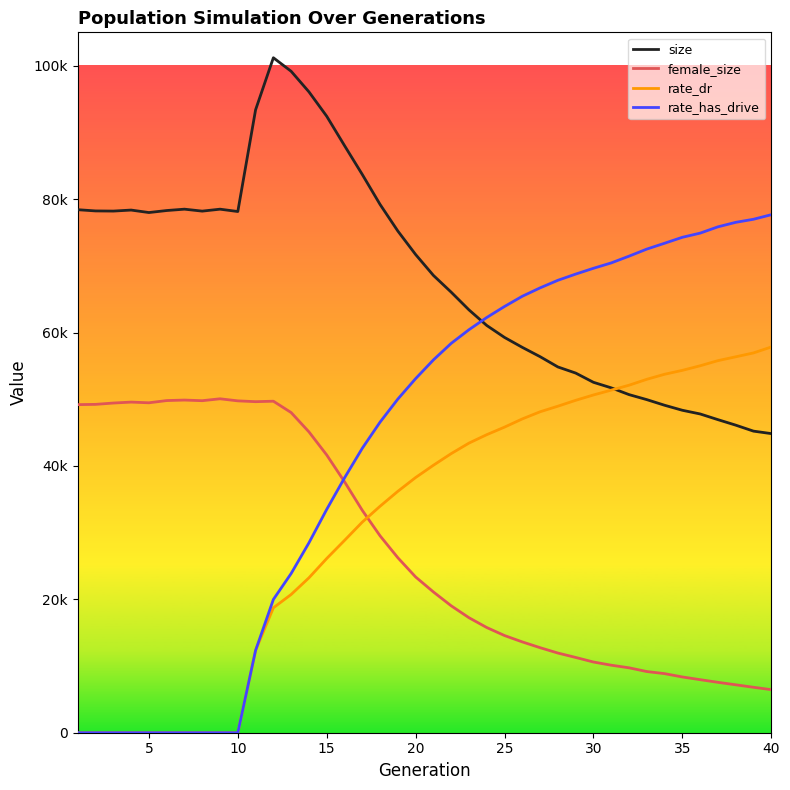

True or false: rate_has_drive and rate_dr cross at least once.

False